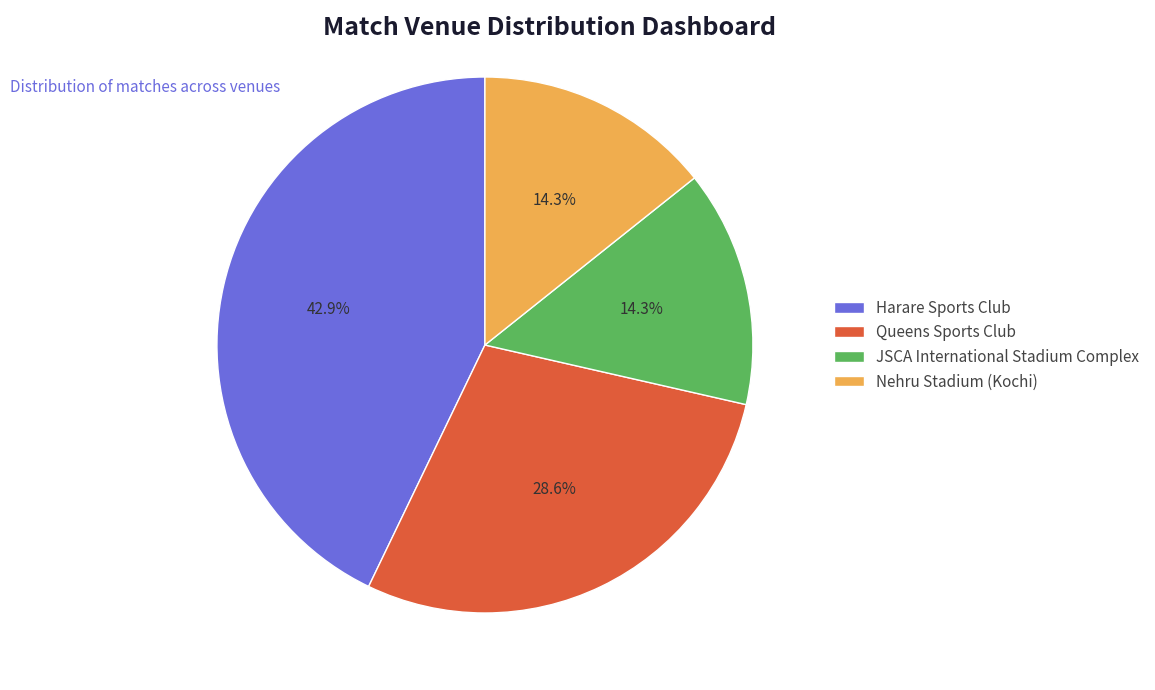

Approximately how many times larger is the value at Nehru Stadium (Kochi) compared to JSCA International Stadium Complex?

1.0